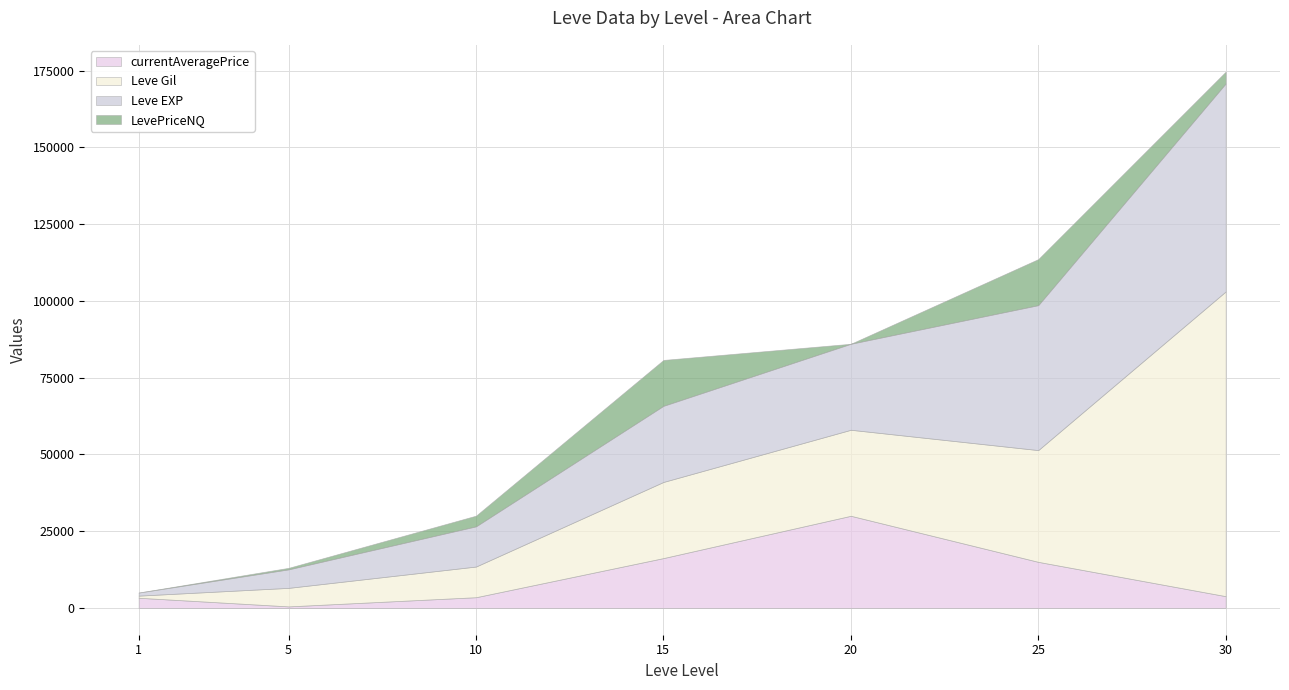

At which category is the sum across all series the highest?

30